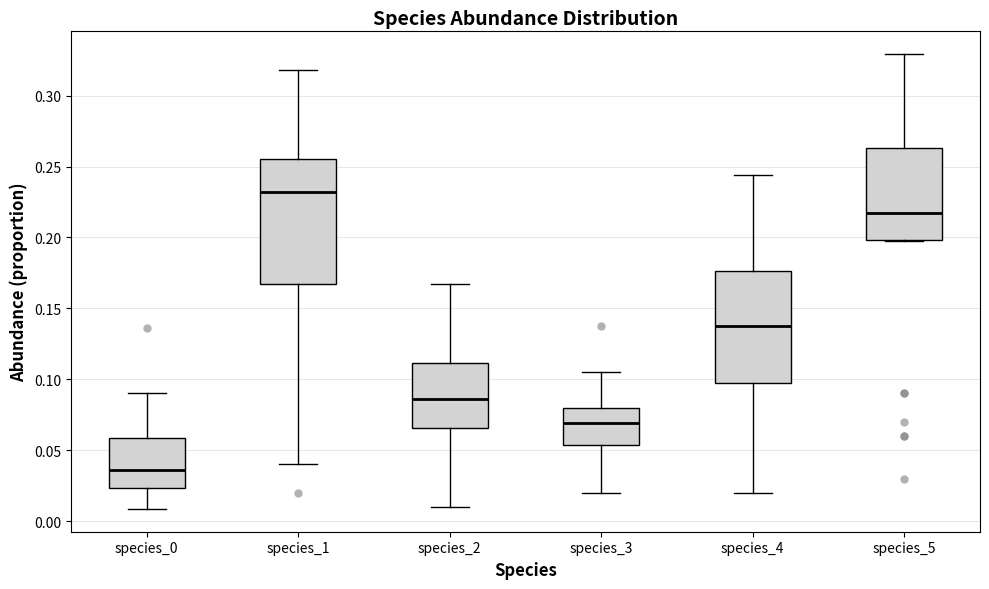

Which box is the tallest, from its lower edge to its upper edge?

species_1